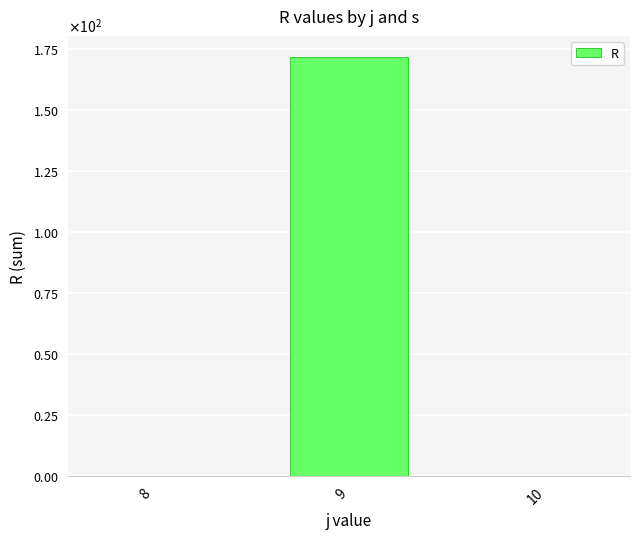

Rank the categories by value from lowest to highest.

8, 10, 9